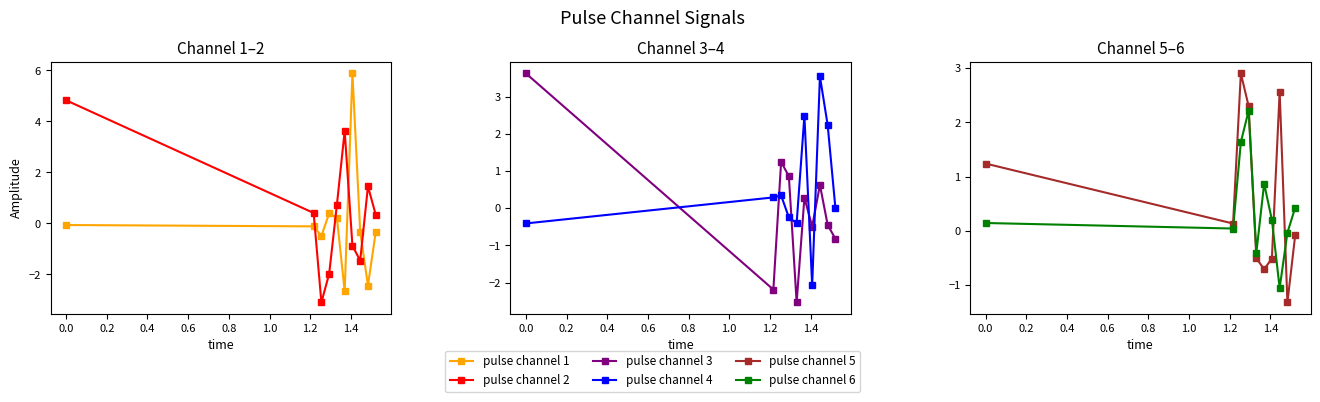

True or false: pulse channel 5 has more than 0 interior local peaks.

True